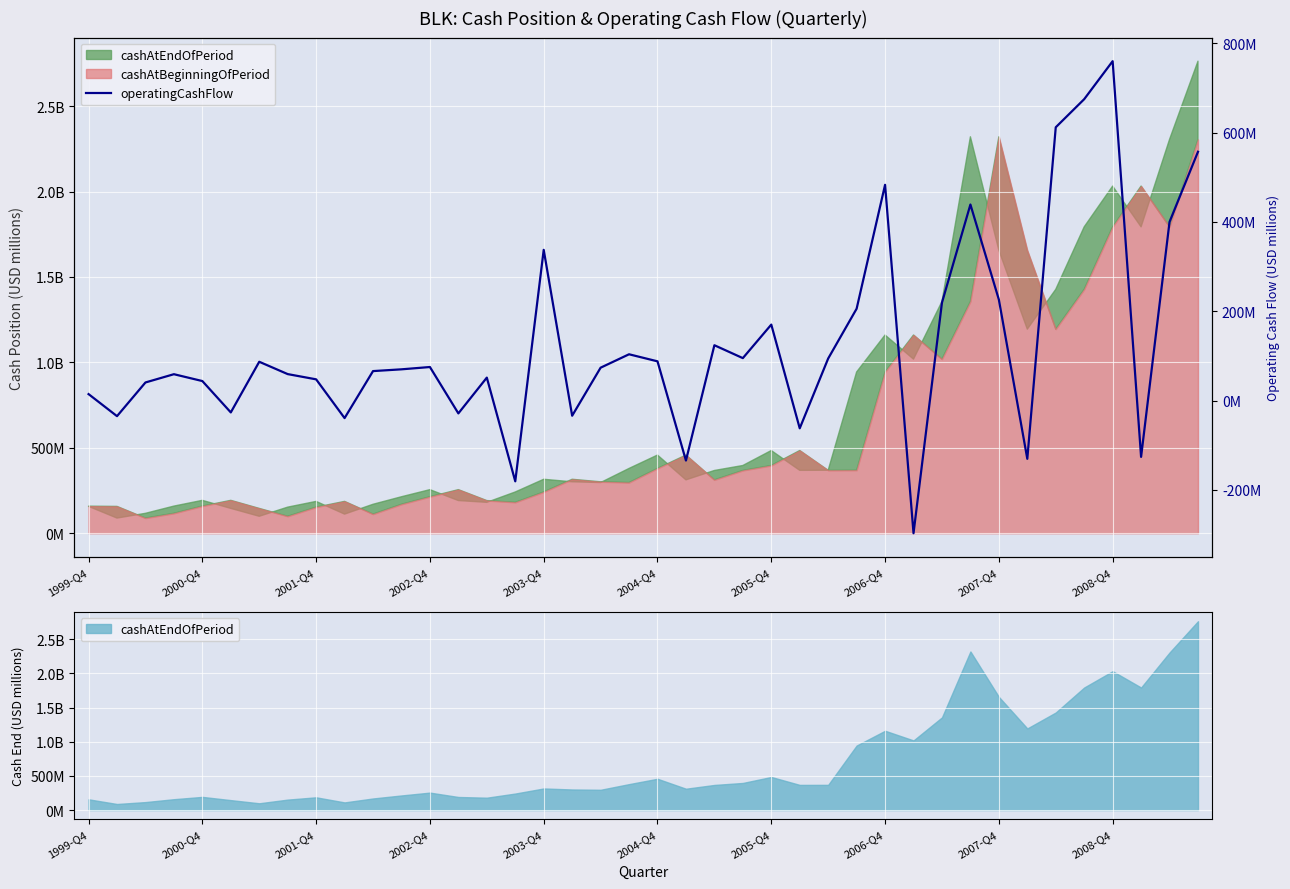

How many lines are shown in the chart?

1